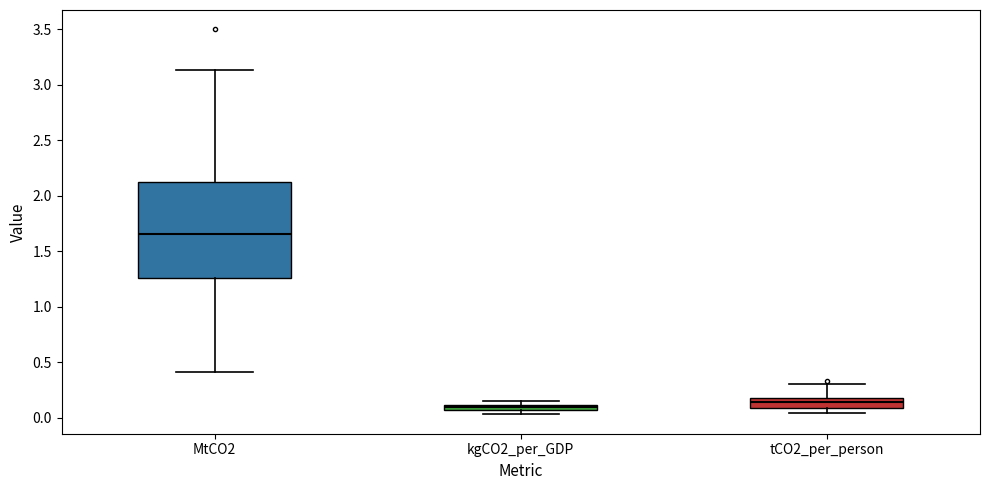

Where is the lower edge of the box for tCO2_per_person on the y-axis? The values are not printed on the chart, so give them approximately, as read against the axis.

0.10